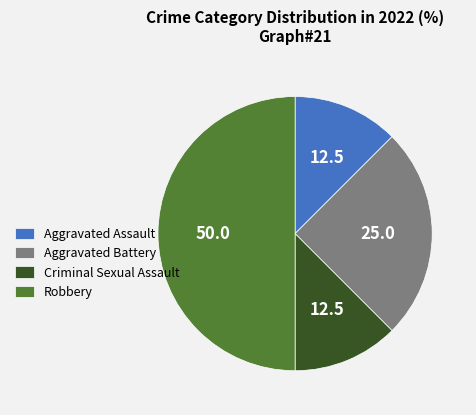

What is the ratio of the value at Criminal Sexual Assault to the value at Aggravated Assault?

1.0